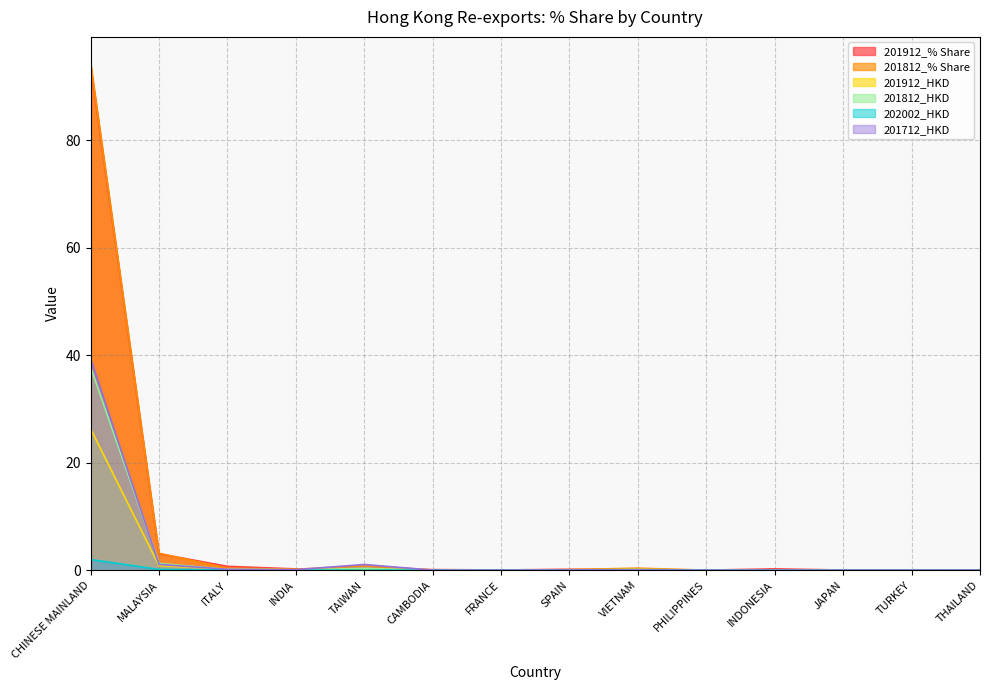

True or false: 201712_HKD and 201812_HKD cross at least once.

True